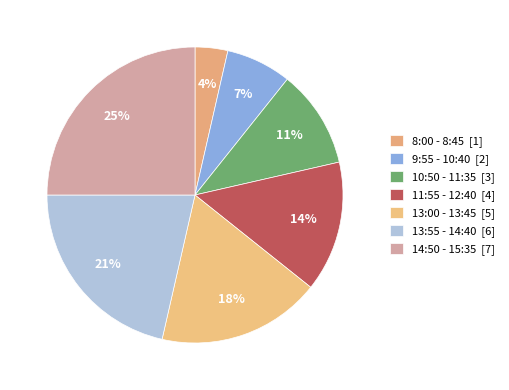

Does 9:55 - 10:40 represent more than half of the total?

No